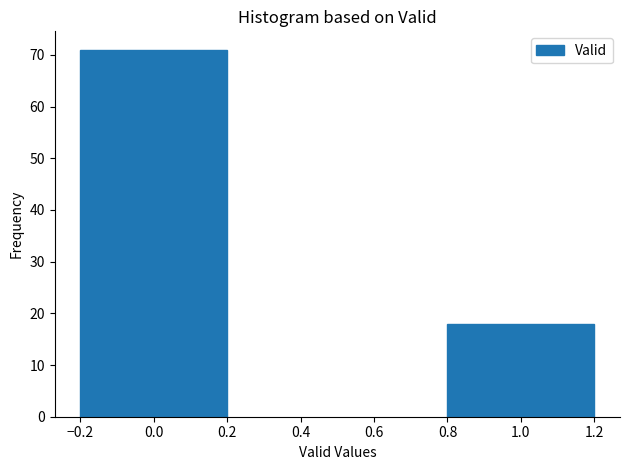

Reading right to left, what are all the values shown in this chart?

1.0=18	0.0=71